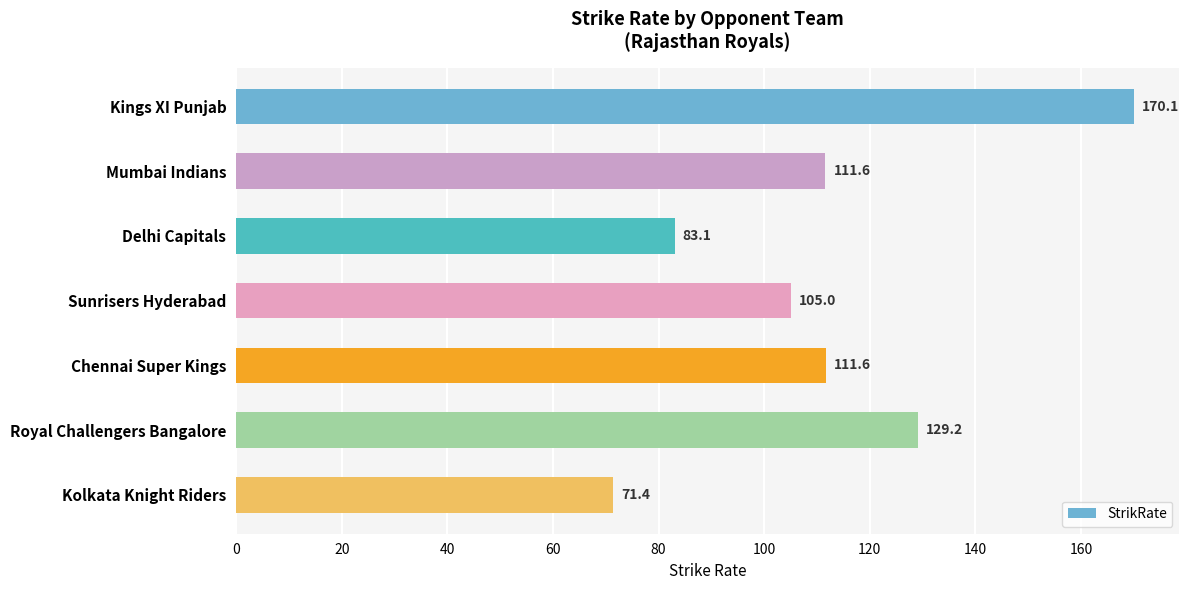

What is the approximate value at Chennai Super Kings?

111.6